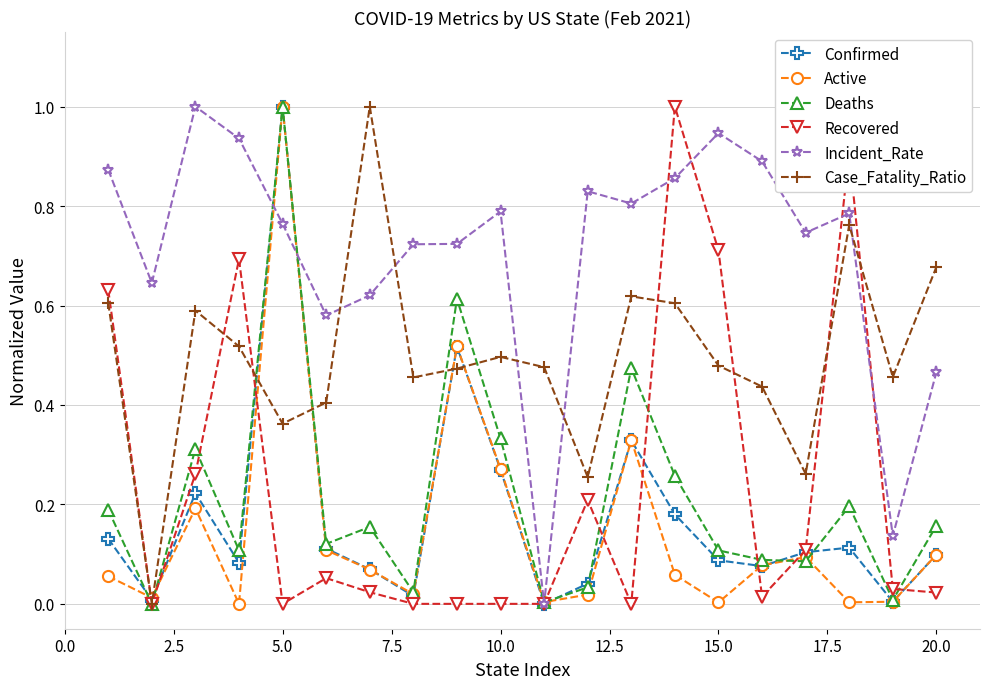

What is the maximum value shown in the chart?

1.0